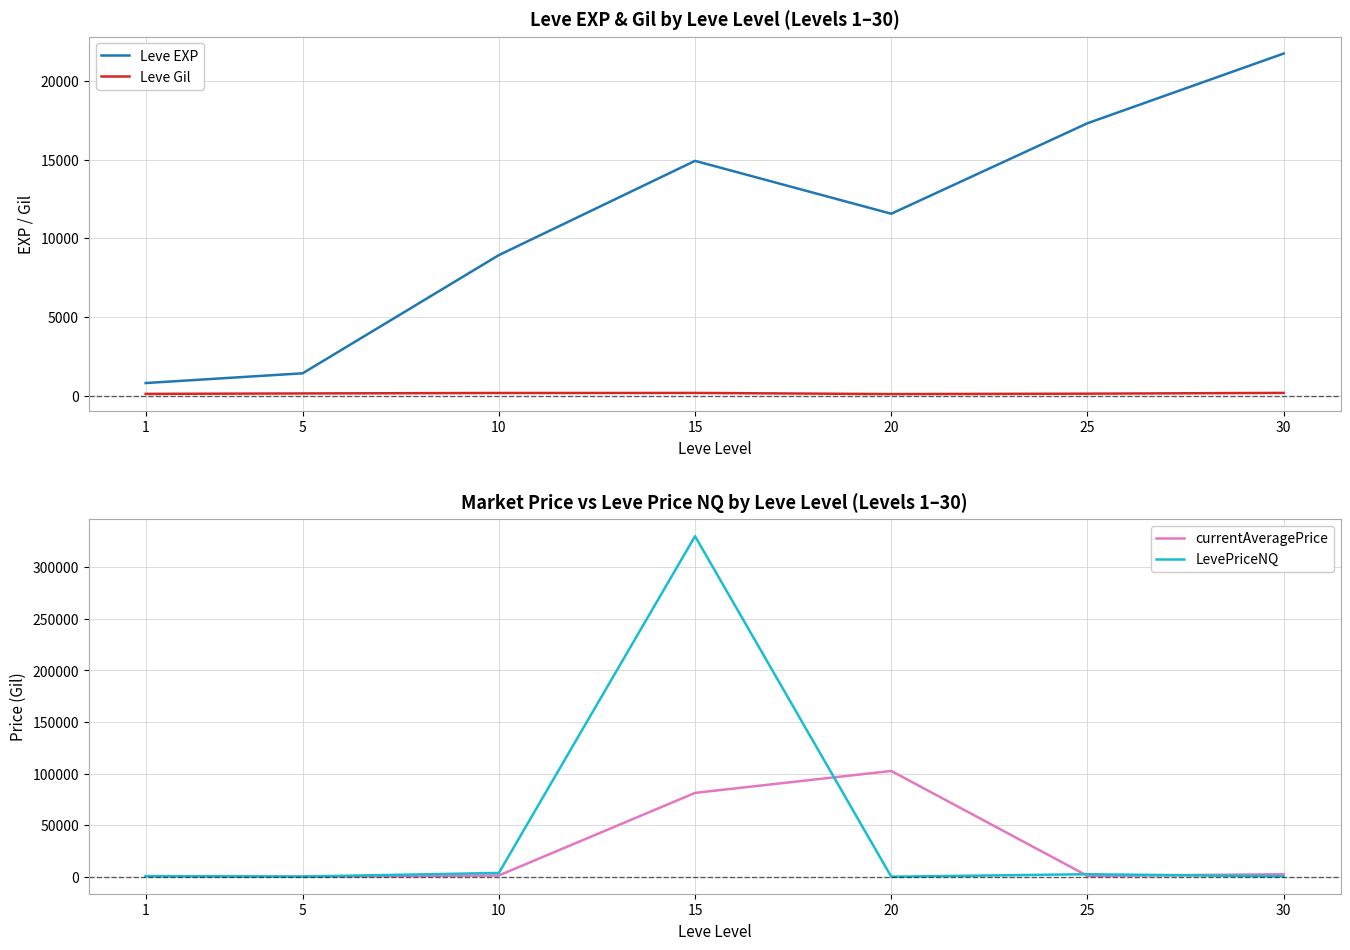

In currentAveragePrice, how many points are higher than both neighbors (excluding endpoints)?

1